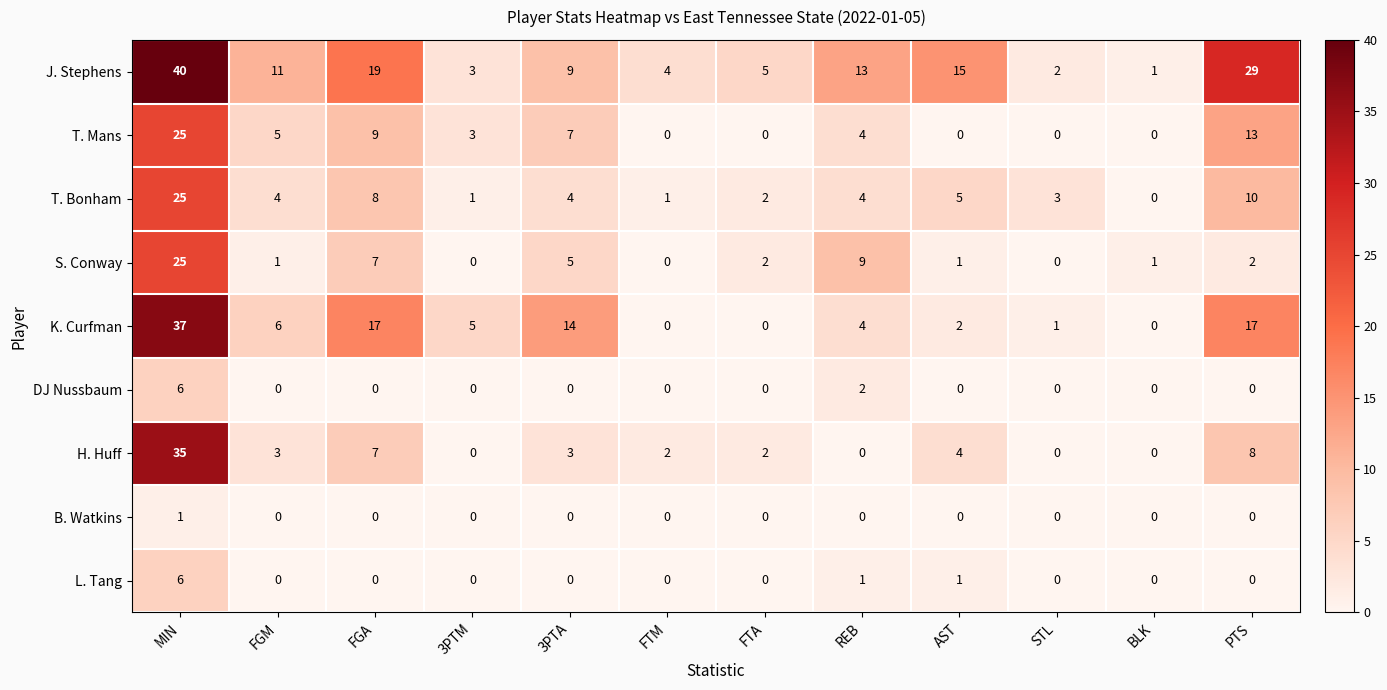

What is the difference between the second highest and minimum values in the T. Bonham series?

10